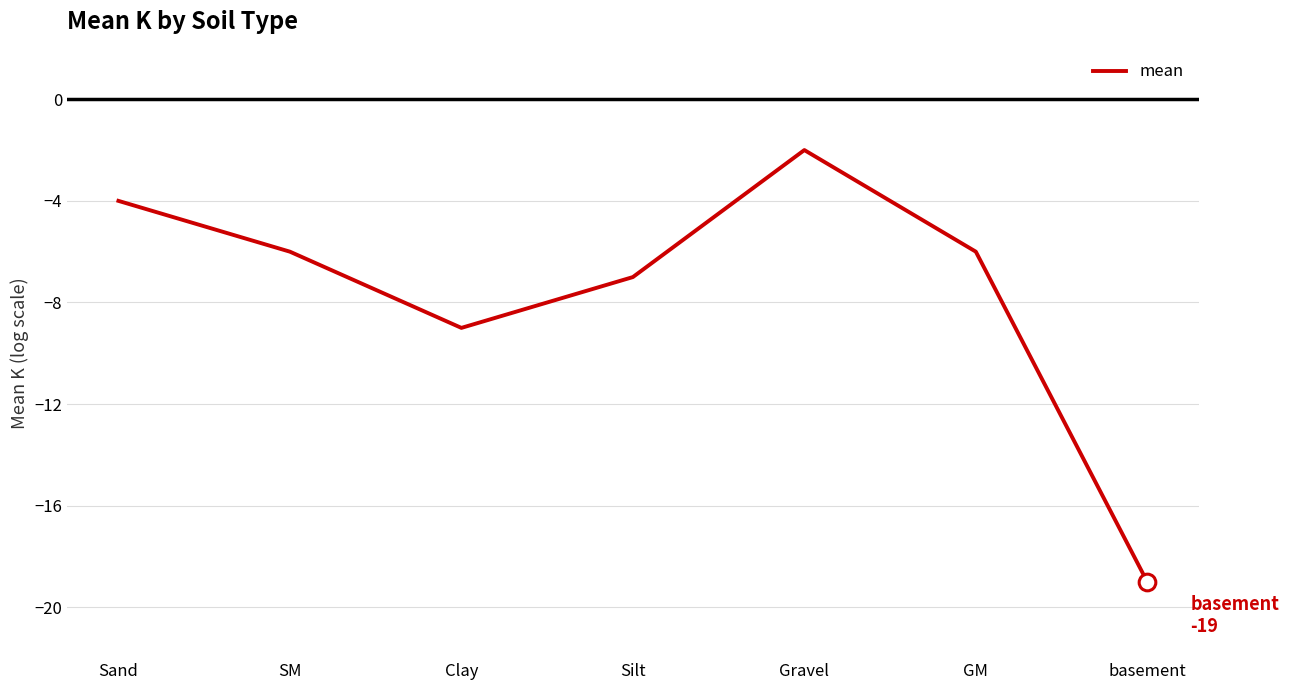

What position from the right is Silt?

4